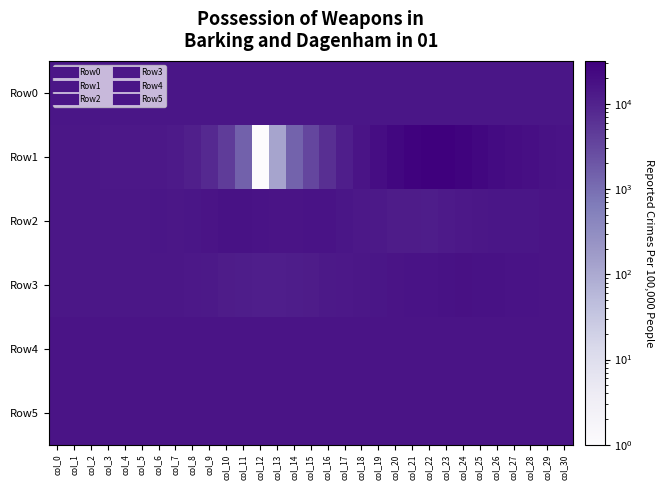

At how many categories does at least one series exceed 24900?

4